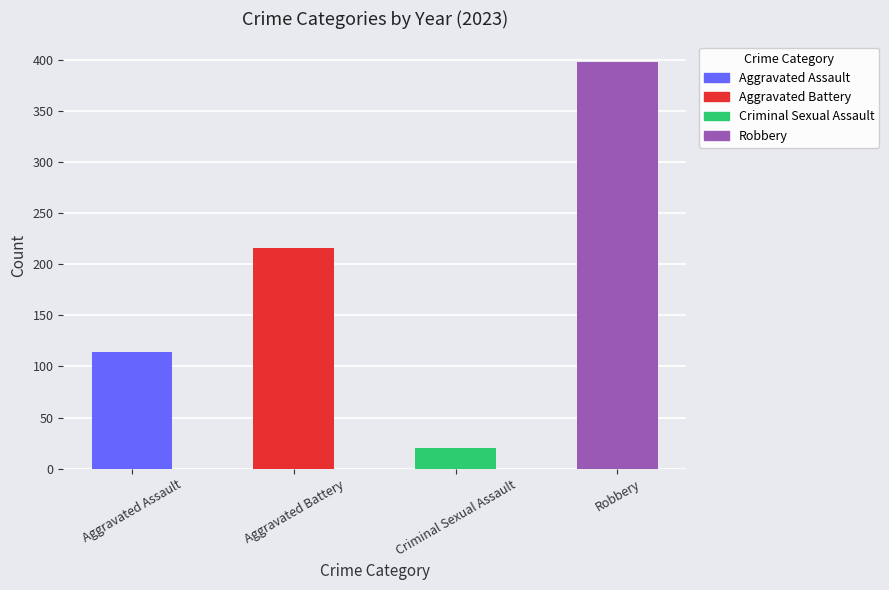

What is the value of the Aggravated Assault bar at the 9th from the left?

114